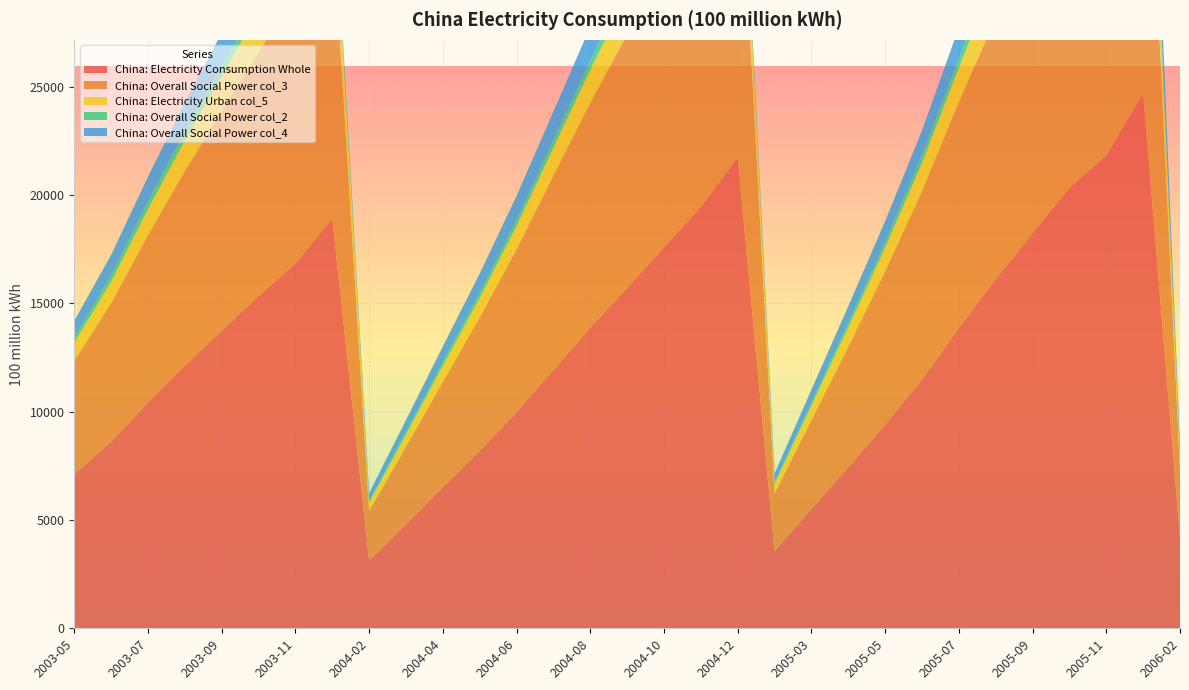

Reading left to right, transcribe all the data shown in this chart.

China: Electricity Consumption Whole: 2003-05=7096.8	2003-06=8616.7	2003-07=10417.8	2003-08=12138.6	2003-09=13741.7	2003-10=15338.4	2003-11=16839.8	2003-12=18910.0	2004-02=3119.9	2004-03=4804.6	2004-04=6504.8	2004-05=8187.8	2004-06=9976.3	2004-07=11927.8	2004-08=13878.7	2004-09=15713.1	2004-10=17582.9	2004-11=19458.4	2004-12=21735.0	2005-02=3571.8	2005-03=5505.6	2005-04=7432.3	2005-05=9395.7	2005-06=11487.0	2005-07=13861.9	2005-08=16113.9	2005-09=18238.8	2005-10=20324.6	2005-11=21840.8	2005-12=24689.0	2006-02=4222.3
China: Overall Social Power col_3: 2003-05=5254.3	2003-06=6389.8	2003-07=7737.0	2003-08=8961.5	2003-09=10101.6	2003-10=11268.6	2003-11=12424.0	2003-12=13935.0	2004-02=2299.5	2004-03=3578.3	2004-04=4873.9	2004-05=6163.6	2004-06=7512.7	2004-07=8967.7	2004-08=10375.3	2004-09=11702.0	2004-10=13122.7	2004-11=14554.2	2004-12=16258.0	2005-02=2650.7	2005-03=4106.5	2005-04=5569.2	2005-05=7081.2	2005-06=8695.8	2005-07=10429.6	2005-08=12074.8	2005-09=13645.3	2005-10=15211.0	2005-11=16326.7	2005-12=18478.0	2006-02=3092.9
China: Electricity Urban col_5: 2003-05=829.6	2003-06=991.9	2003-07=1187.0	2003-08=1420.5	2003-09=1631.9	2003-10=1844.3	2003-11=1986.0	2003-12=2265.0	2004-02=378.6	2004-03=561.4	2004-04=732.5	2004-05=896.6	2004-06=1075.4	2004-07=1280.2	2004-08=1529.8	2004-09=1767.7	2004-10=1972.8	2004-11=2164.7	2004-12=2430.0	2005-02=435.6	2005-03=672.8	2005-04=879.6	2005-05=1087.7	2005-06=1296.7	2005-07=1589.8	2005-08=1873.1	2005-09=2117.2	2005-10=2360.4	2005-11=2546.9	2005-12=2838.0	2006-02=551.9
China: Overall Social Power col_2: 2003-05=213.5	2003-06=278.7	2003-07=344.3	2003-08=404.5	2003-09=455.1	2003-10=501.9	2003-11=545.0	2003-12=600.0	2004-02=71.4	2004-03=112.6	2004-04=168.2	2004-05=221.9	2004-06=281.4	2004-07=340.4	2004-08=398.5	2004-09=451.8	2004-10=498.0	2004-11=547.9	2004-12=612.0	2005-02=84.9	2005-03=131.7	2005-04=194.9	2005-05=265.0	2005-06=340.4	2005-07=425.8	2005-08=501.1	2005-09=563.9	2005-10=624.8	2005-11=657.5	2005-12=741.0	2006-02=95.5
China: Overall Social Power col_4: 2003-05=799.4	2003-06=956.4	2003-07=1149.4	2003-08=1352.1	2003-09=1553.0	2003-10=1723.7	2003-11=1884.9	2003-12=0.0	2004-02=370.3	2004-03=552.2	2004-04=730.2	2004-05=905.7	2004-06=1106.7	2004-07=1339.4	2004-08=1575.2	2004-09=1791.7	2004-10=1989.4	2004-11=2191.5	2004-12=0.0	2005-02=400.6	2005-03=594.6	2005-04=788.6	2005-05=961.8	2005-06=1154.1	2005-07=1416.8	2005-08=1665.0	2005-09=1912.4	2005-10=2128.4	2005-11=2309.8	2005-12=2631.0	2006-02=482.0